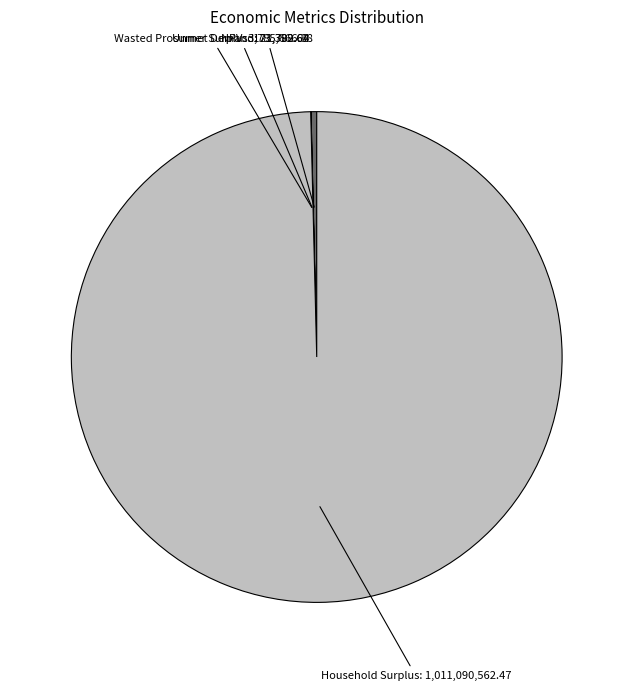

To the nearest percent, what is the difference between the largest and smallest slice percentages?

100%